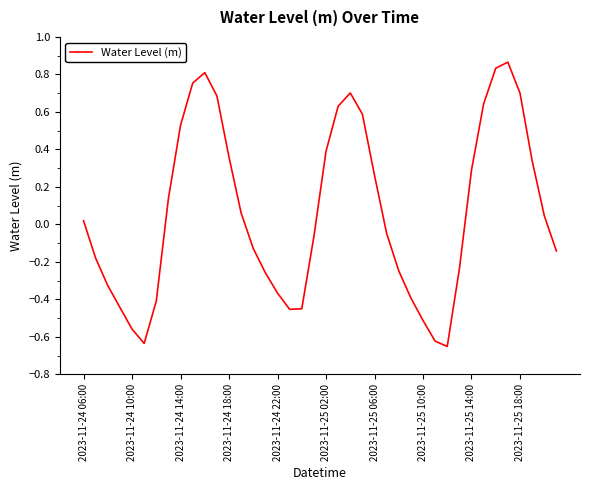

What is the difference between the maximum and minimum values?

1.5